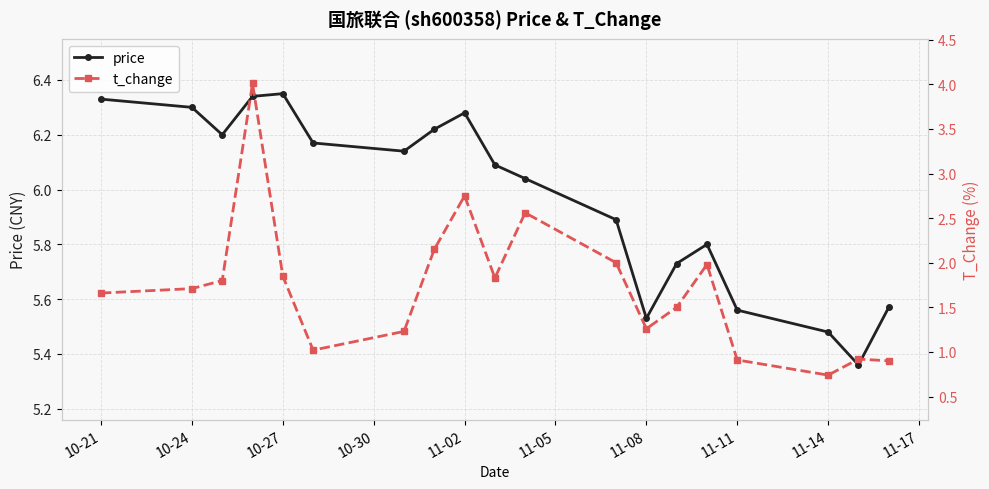

In price, how many points are higher than both neighbors (excluding endpoints)?

3